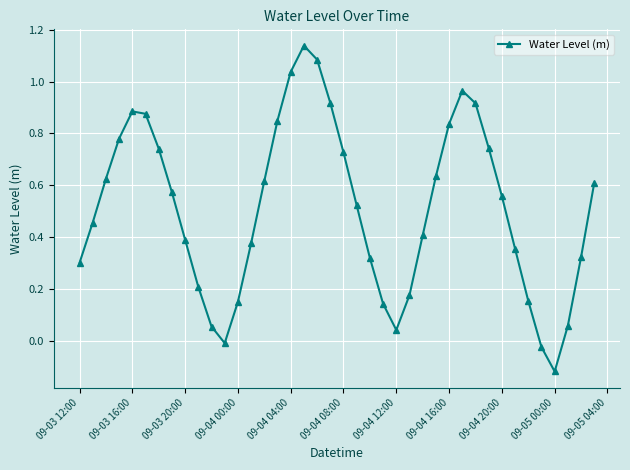

What is the difference between the maximum and second lowest values?

1.2